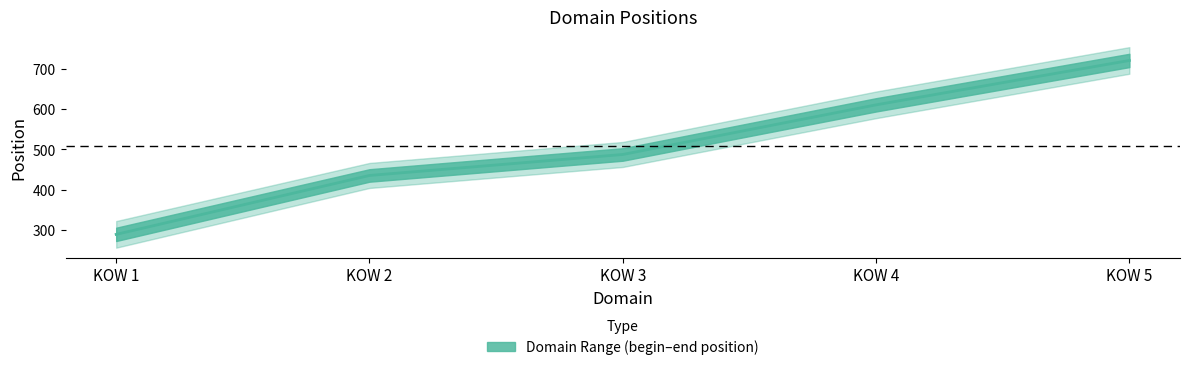

The value of KOW 5 at KOW 2 is 1223. True or false?

False